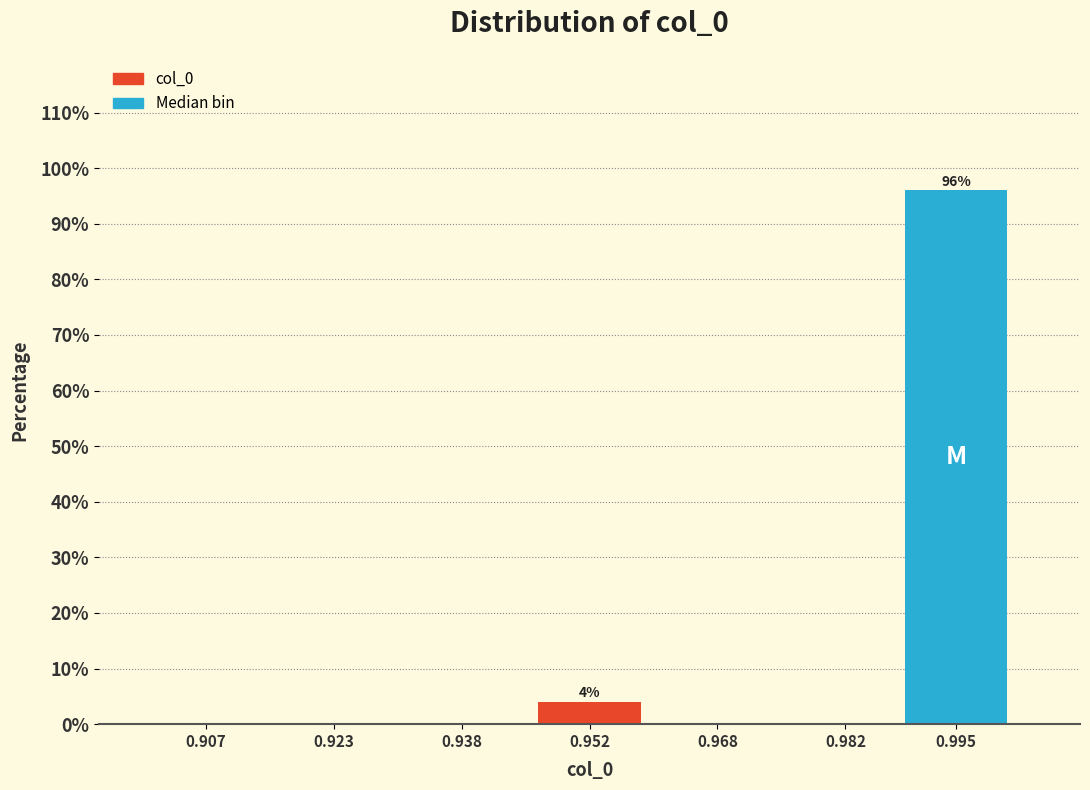

Reading right to left, what are all the values shown in this chart?

0.995=96	0.982=0	0.968=0	0.952=4	0.938=0	0.923=0	0.907=0